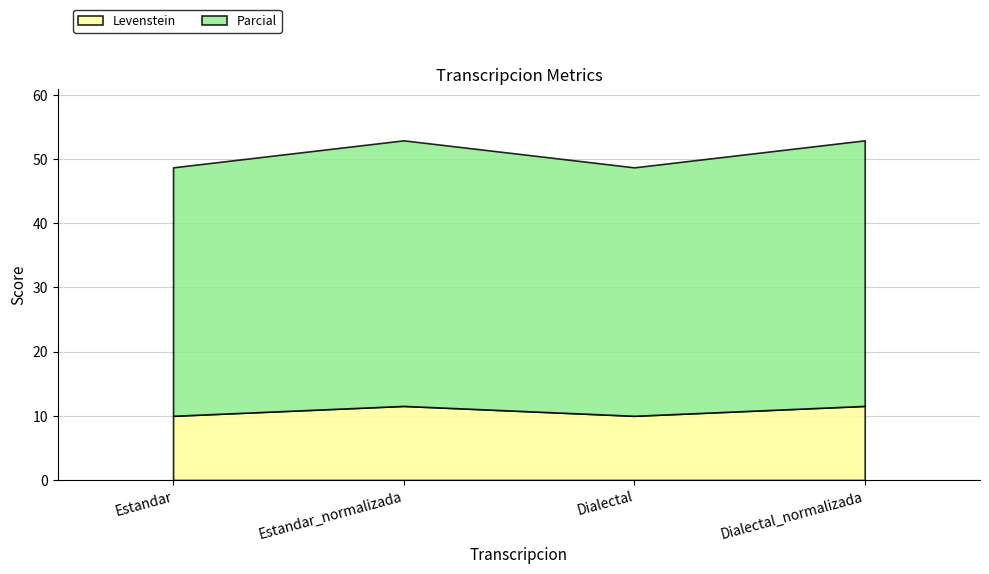

What is the label of the 1st point from the left?

Estandar